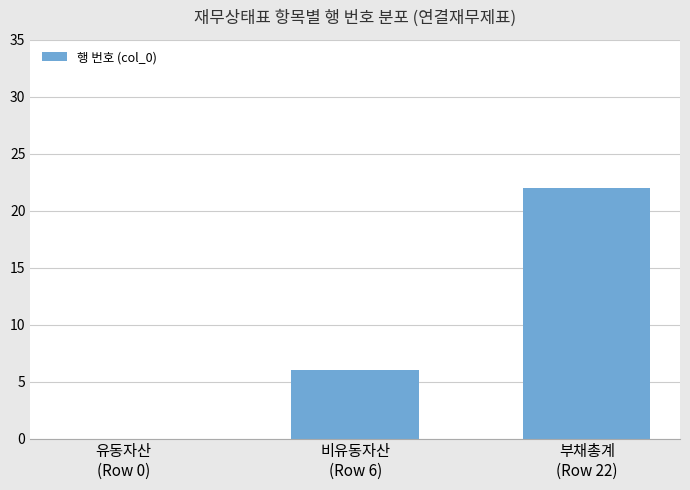

What is the maximum value shown in the chart?

22